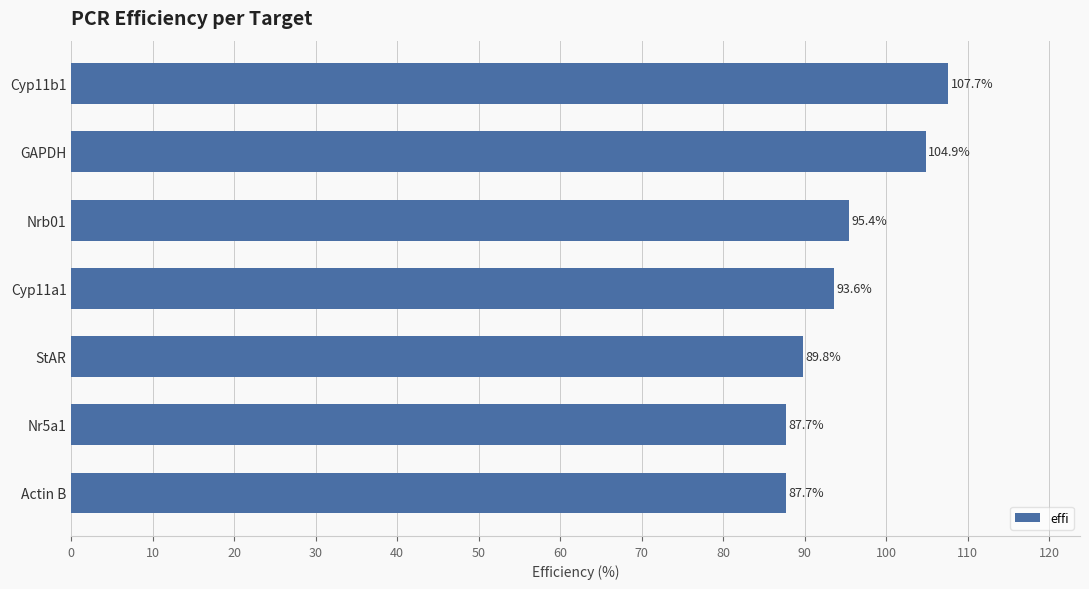

What is the minimum value shown in the chart?

87.7